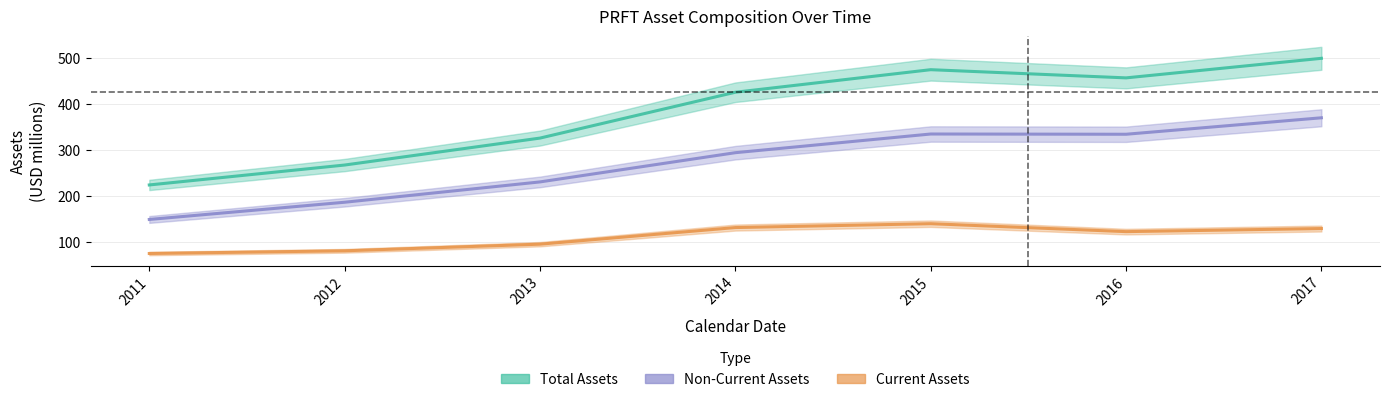

How many lines are shown in the chart?

3